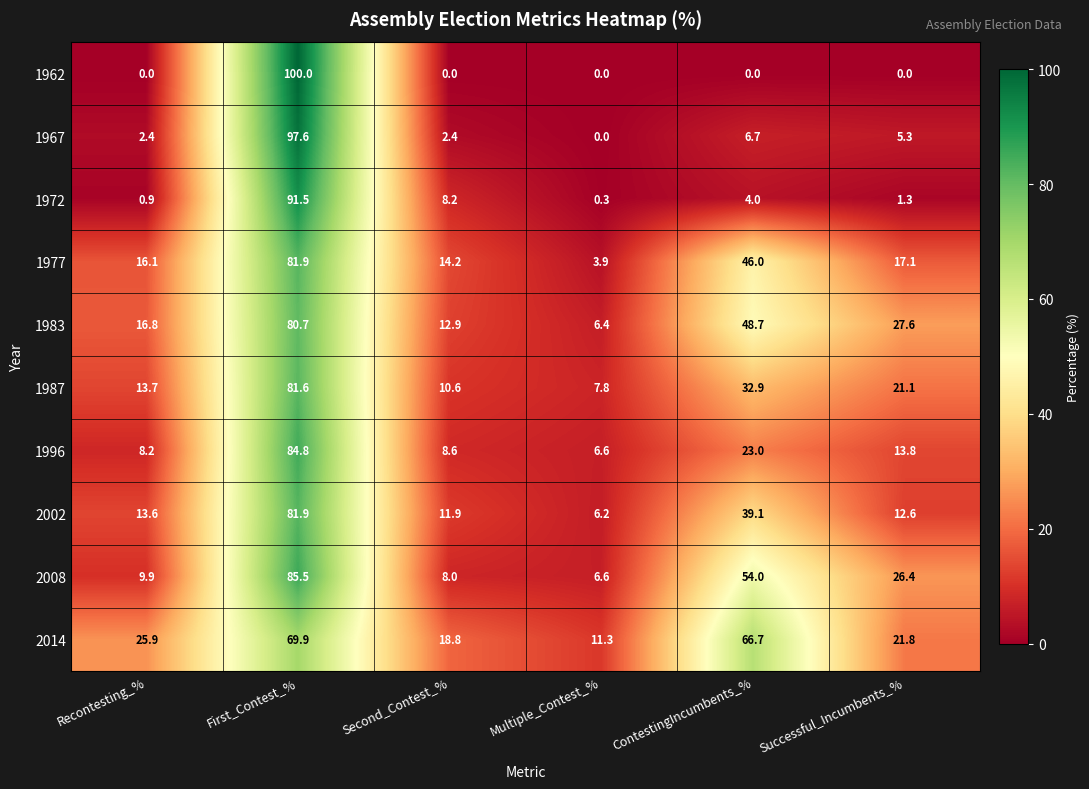

How many data points does each series have?

6